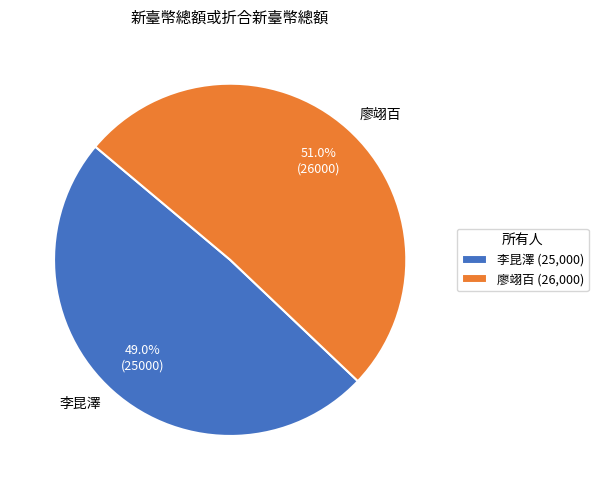

What percentage is the 廖翊百 slice, to the nearest percent?

51%